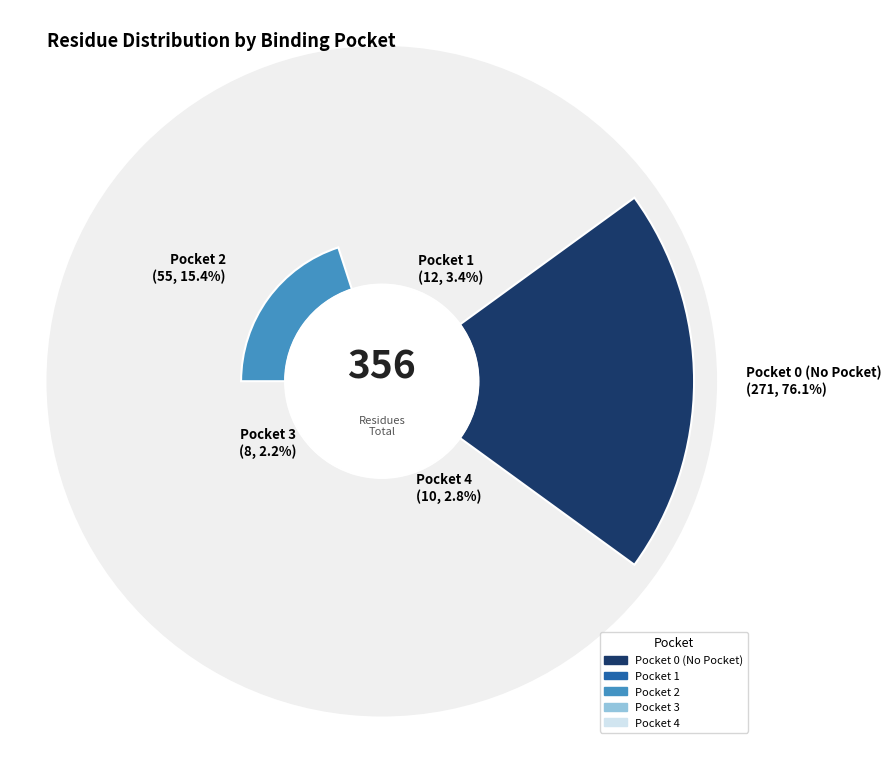

The 2 slice represents 1% of the pie. True or false?

False